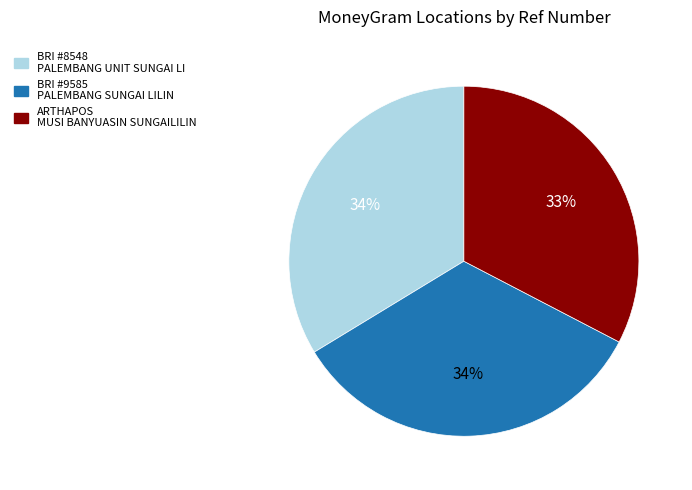

Is there any slice that represents more than half of the pie?

No